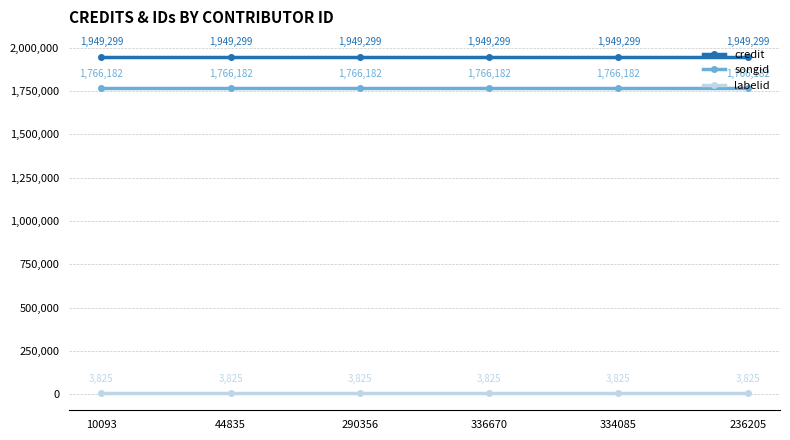

Is the value of labelid at 236205 greater than the value of songid at 336670?

No